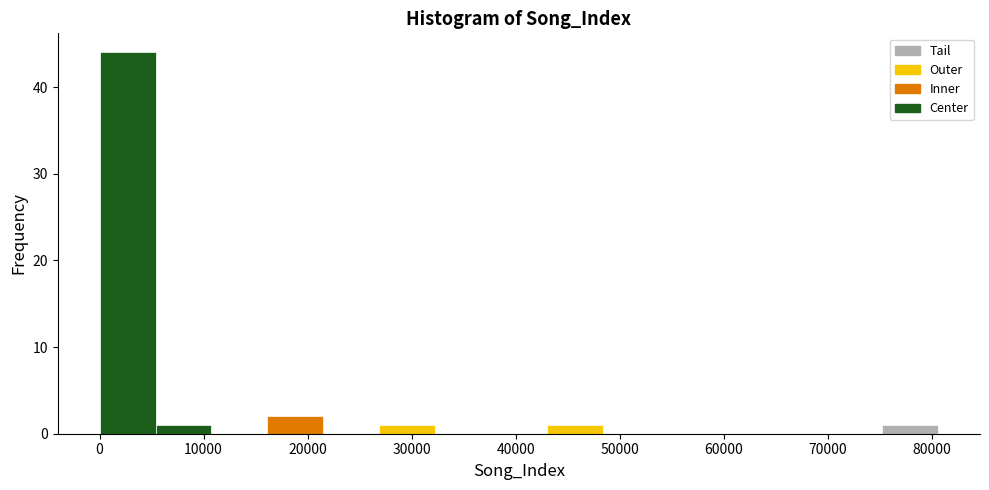

Reading left to right, transcribe this chart: for each bar, give the range it covers on the x-axis and its height. Neither the bar edges nor the heights are printed on the chart, so give them approximately, as read against the axes.

0 to 5000: 44
5000 to 11000: 1
11000 to 16000: 0
16000 to 22000: 2
22000 to 27000: 0
27000 to 32000: 1
32000 to 38000: 0
38000 to 43000: 0
43000 to 48000: 1
48000 to 54000: 0
54000 to 59000: 0
59000 to 64000: 0
64000 to 70000: 0
70000 to 75000: 0
75000 to 81000: 1